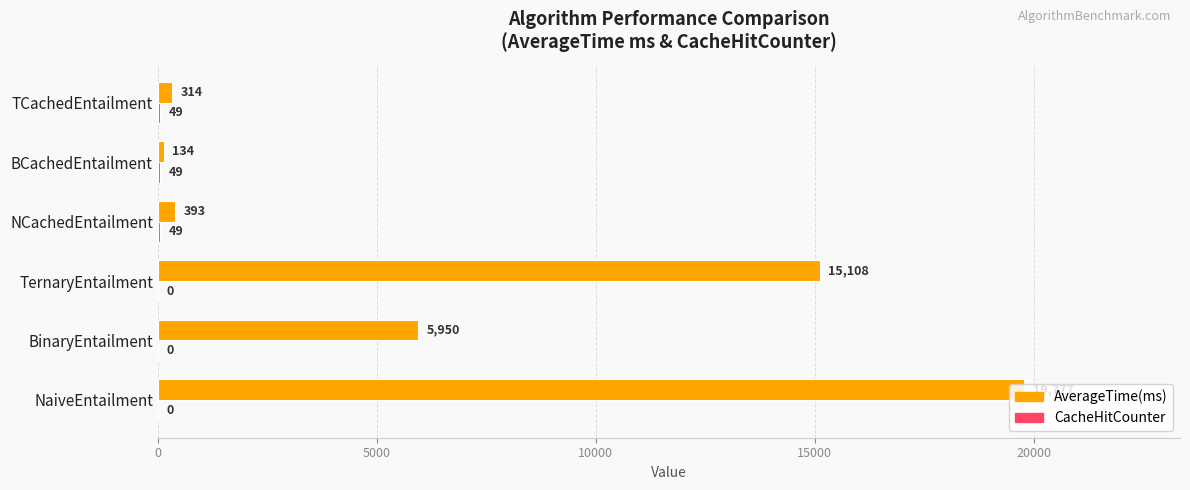

Count the number of data series in this chart.

2